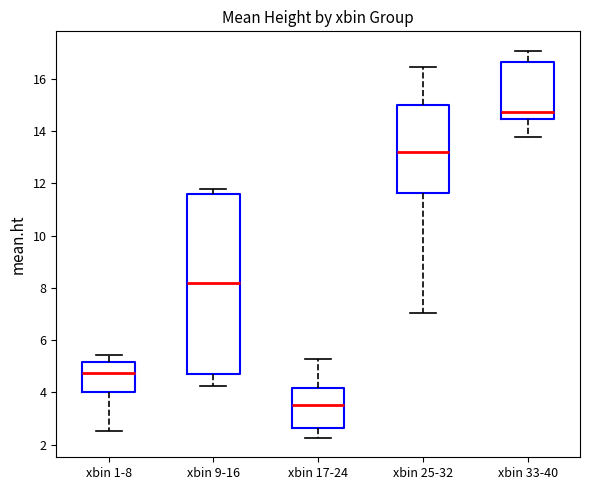

Reading left to right, transcribe this box plot: for each box, give where its median line is, the range the box spans, and where its two whiskers end, as read against the y-axis. The values are not printed on the chart, so give them approximately, as read against the axis.

xbin 1-8: median 4.8, box 4.0 to 5.2, whiskers 2.6 to 5.4
xbin 9-16: median 8.2, box 4.8 to 11.6, whiskers 4.2 to 11.8
xbin 17-24: median 3.4, box 2.6 to 4.2, whiskers 2.2 to 5.2
xbin 25-32: median 13.2, box 11.6 to 15.0, whiskers 7.0 to 16.4
xbin 33-40: median 14.8, box 14.4 to 16.6, whiskers 13.8 to 17.0